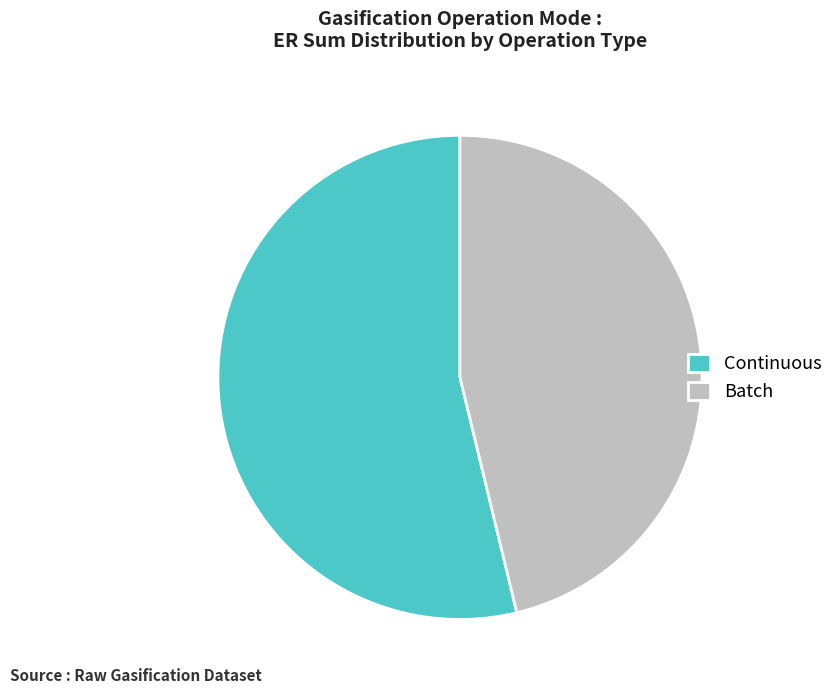

The Continuous slice represents 54% of the pie. True or false?

True